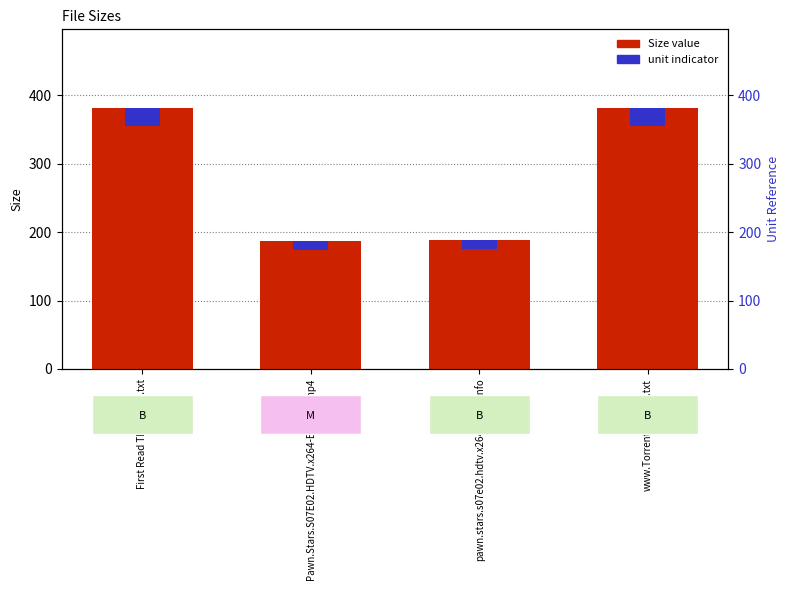

True or false: the data shows 157.9 at www.Torrenting.com.txt.

False